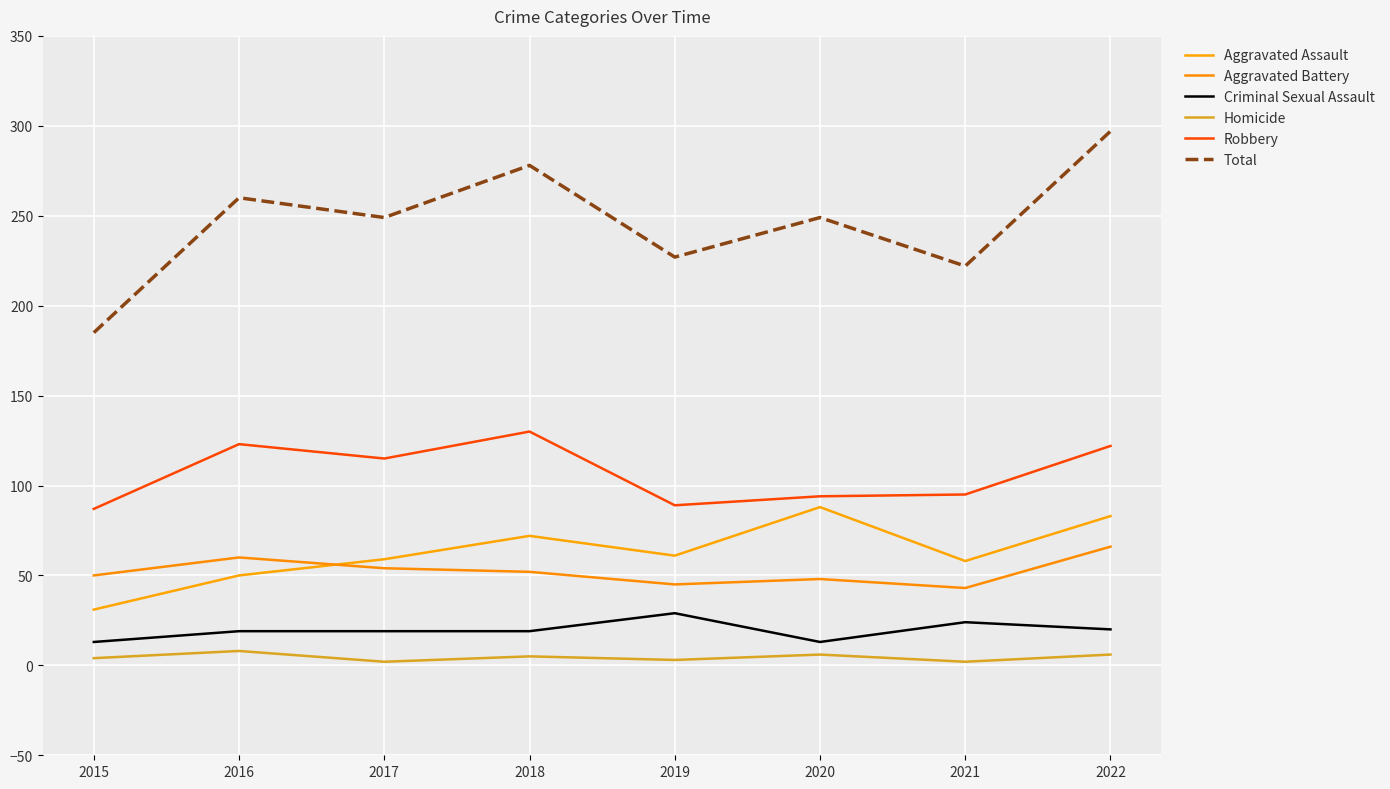

True or false: Aggravated Battery has a value of 66 at 2020.

False